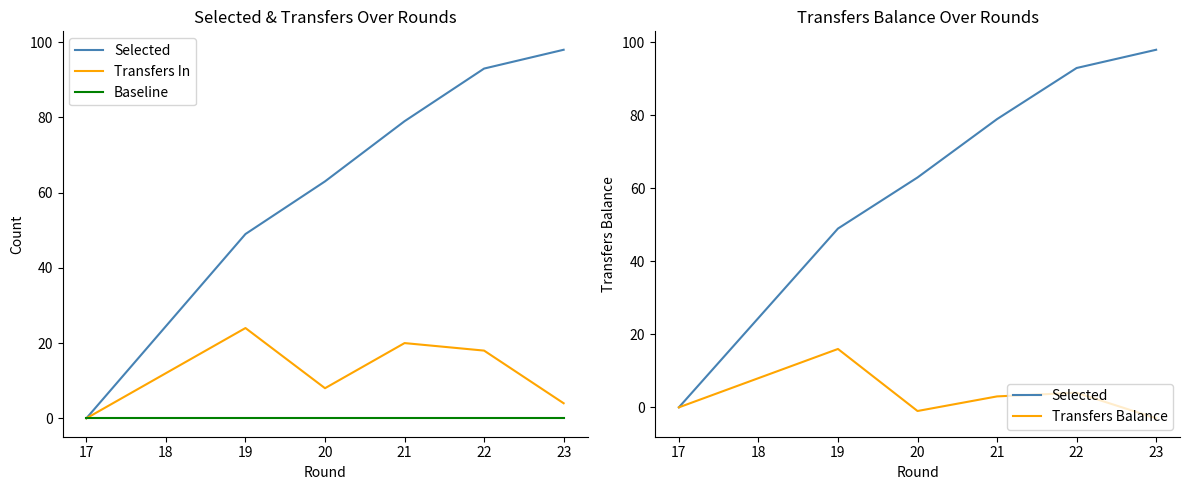

What is the sum of all Transfers In values?

74